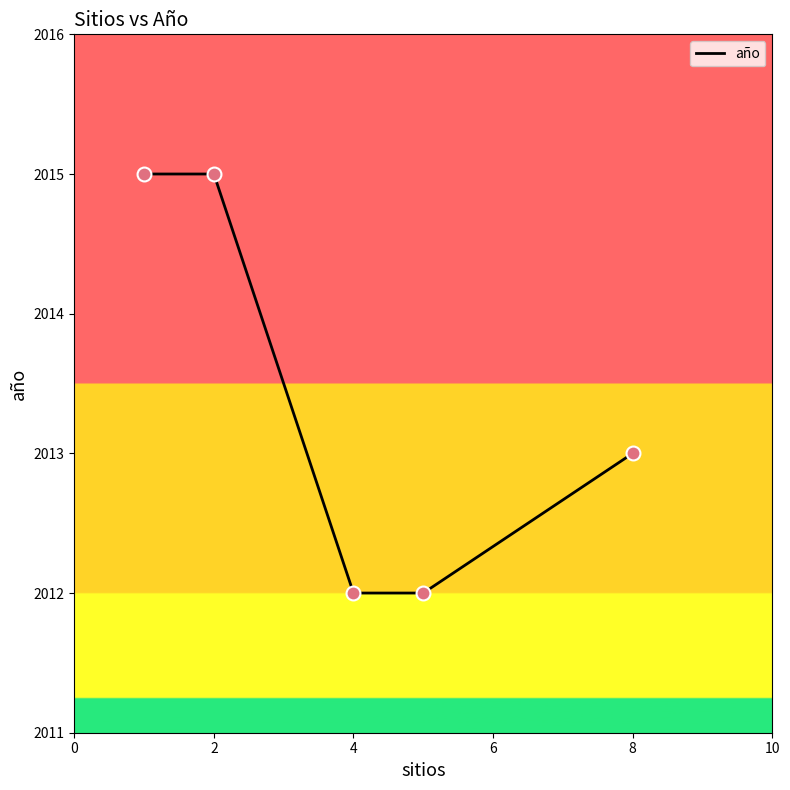

What is the difference between the second highest and minimum values?

3